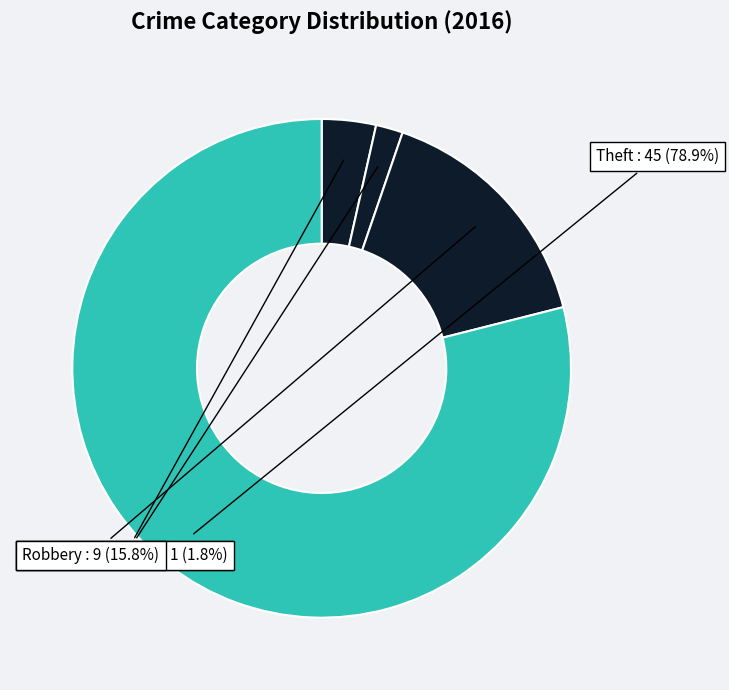

What is the smallest slice in the pie chart?

Aggravated Battery